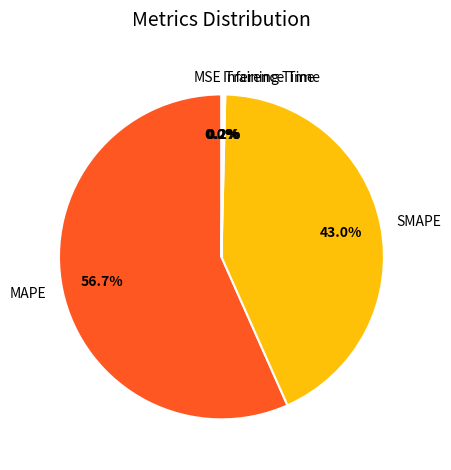

Which slice is the largest?

MAPE